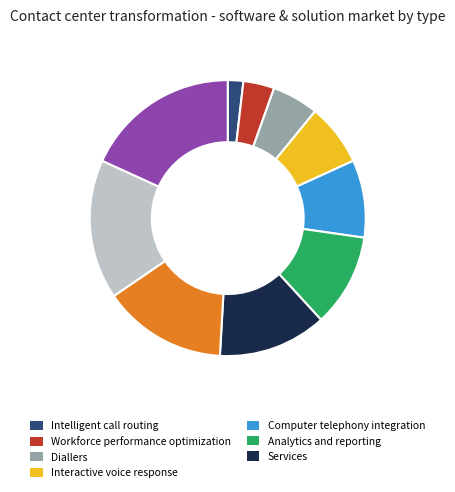

Is there a majority slice in this chart?

No